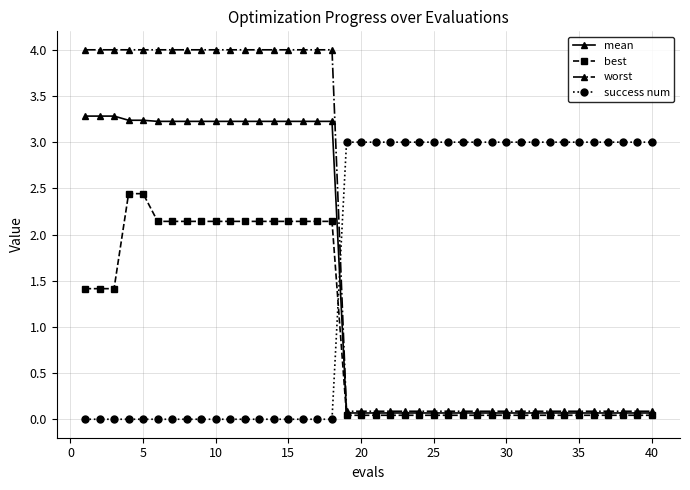

What is the difference between the maximum and minimum values in the success num series?

3.0